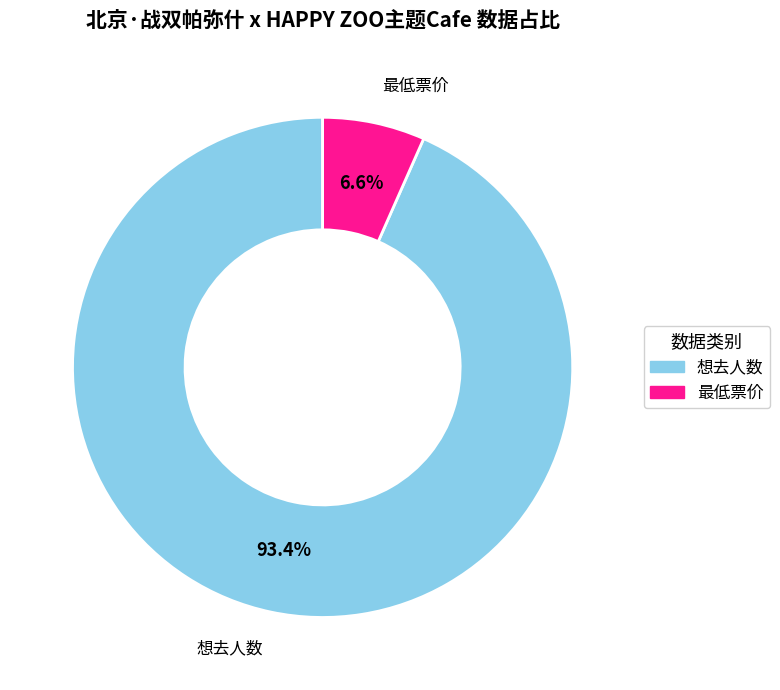

How many slices are in this pie chart?

2